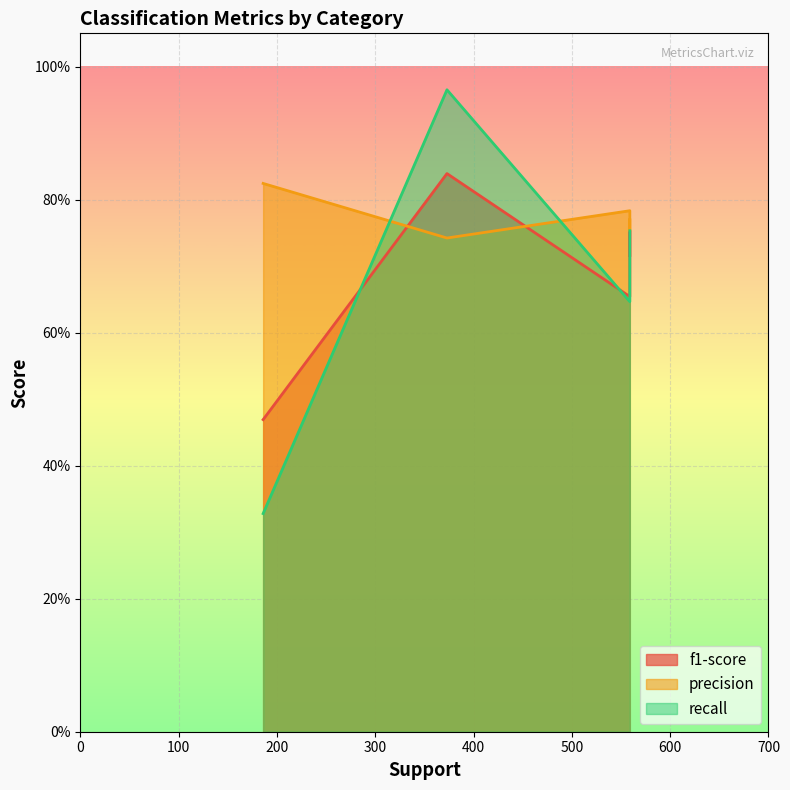

What are all the series names shown in the legend?

f1-score, precision, recall